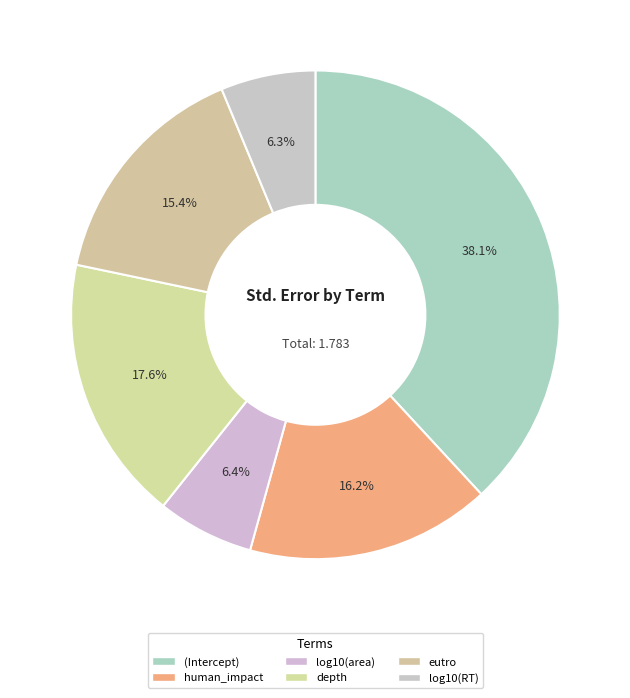

What percentage is the depth slice, to the nearest percent?

18%